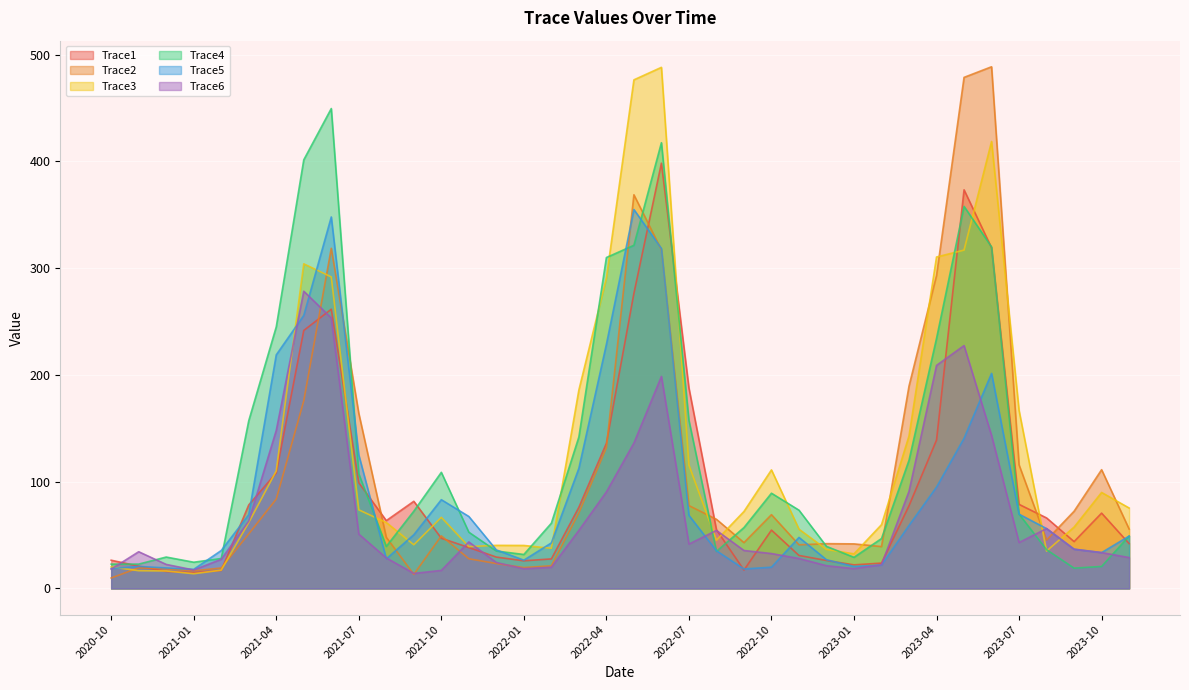

Read the Trace5 value at 2023-08.

56.1